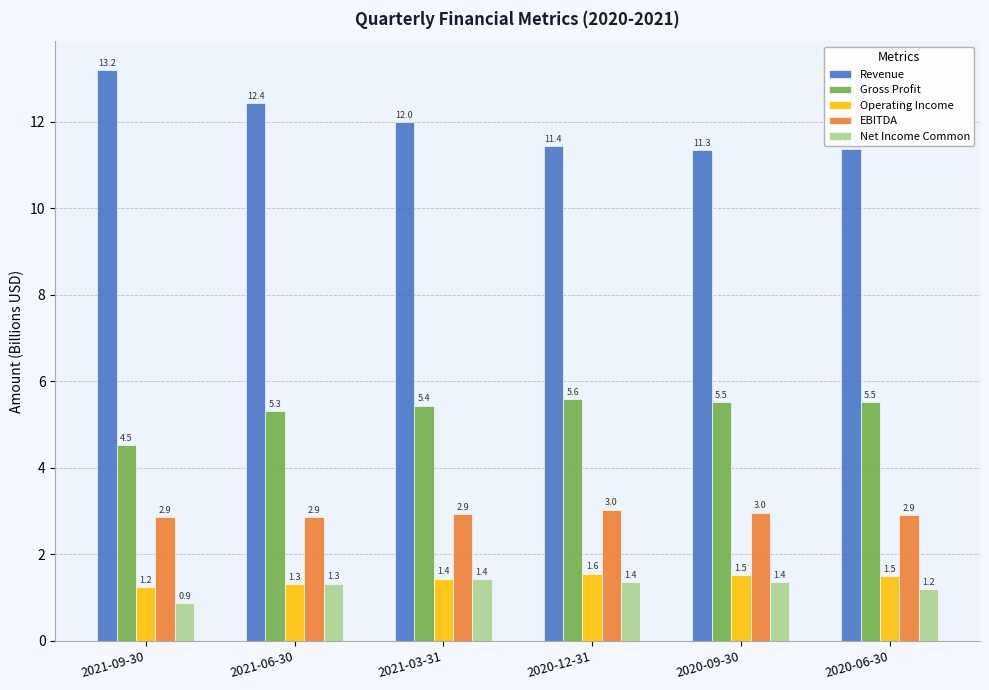

How many distinct data groups are displayed?

5